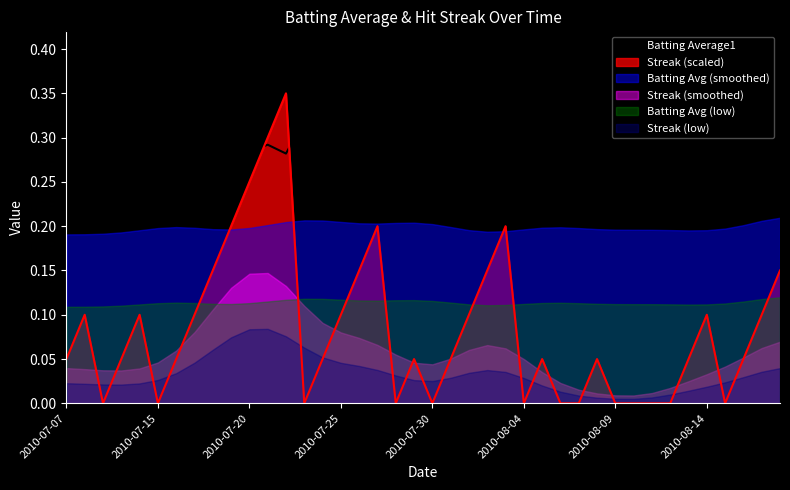

How many lines are shown in the chart?

6